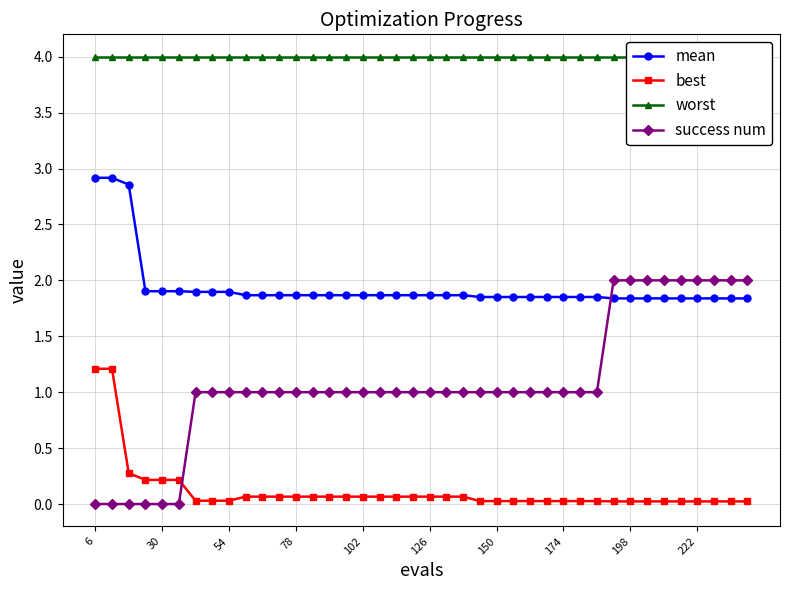

Is it true that mean equals 1.9 at 78?

True